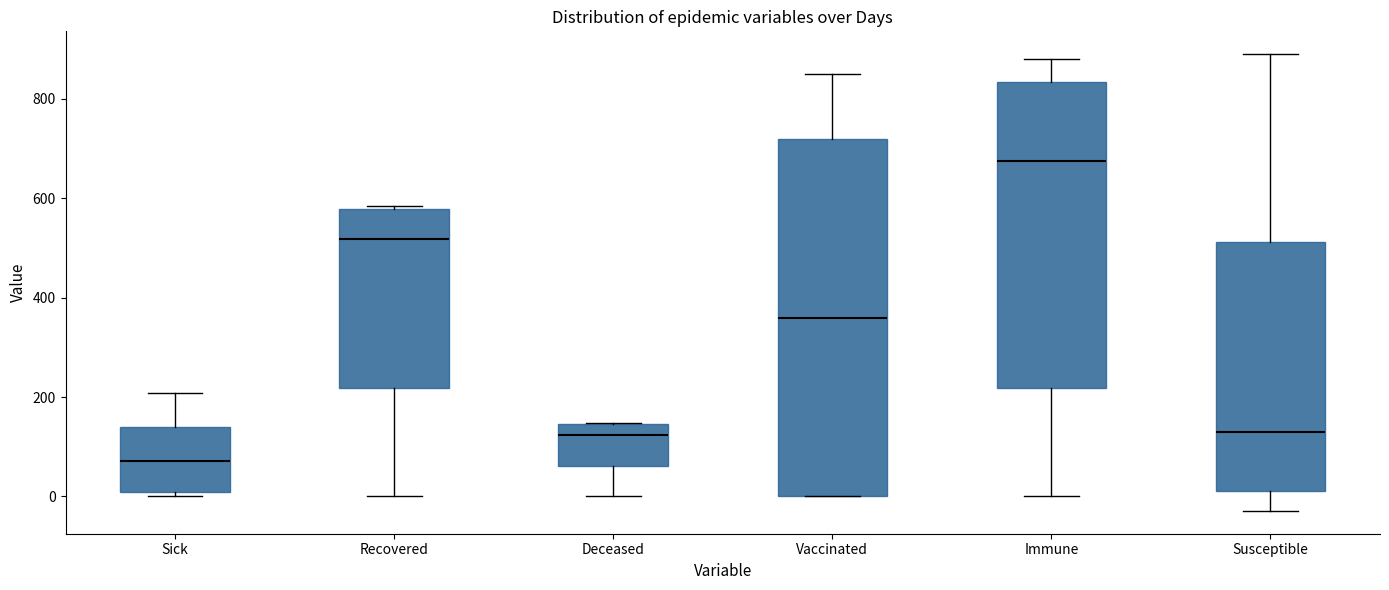

Comparing the boxes themselves (not the whiskers), which one is the tallest?

Vaccinated